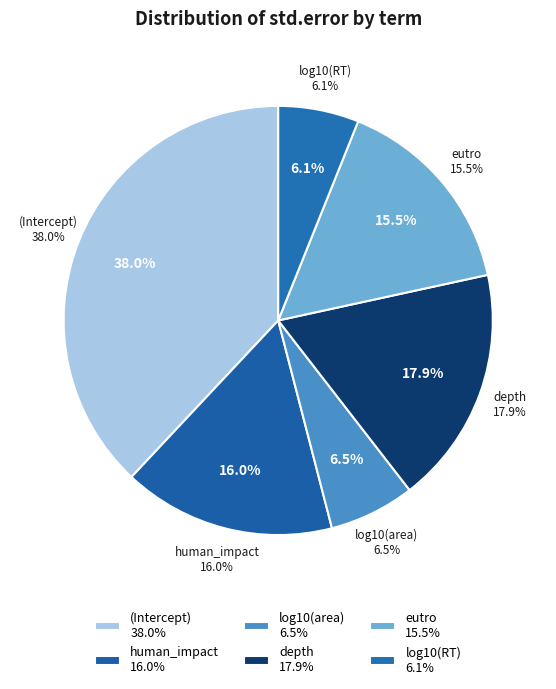

How many segments does this pie chart have?

6